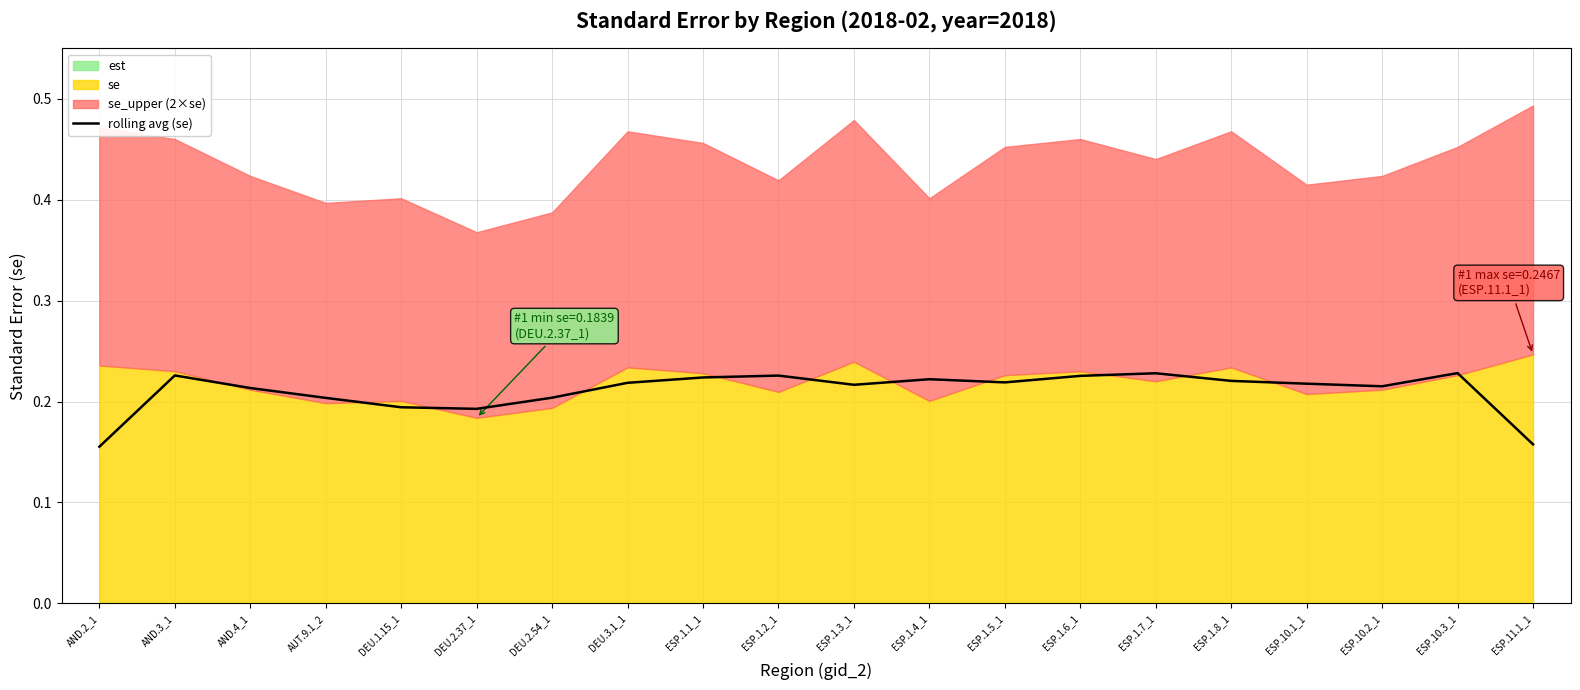

Count the values in the range 0 to 1.

20